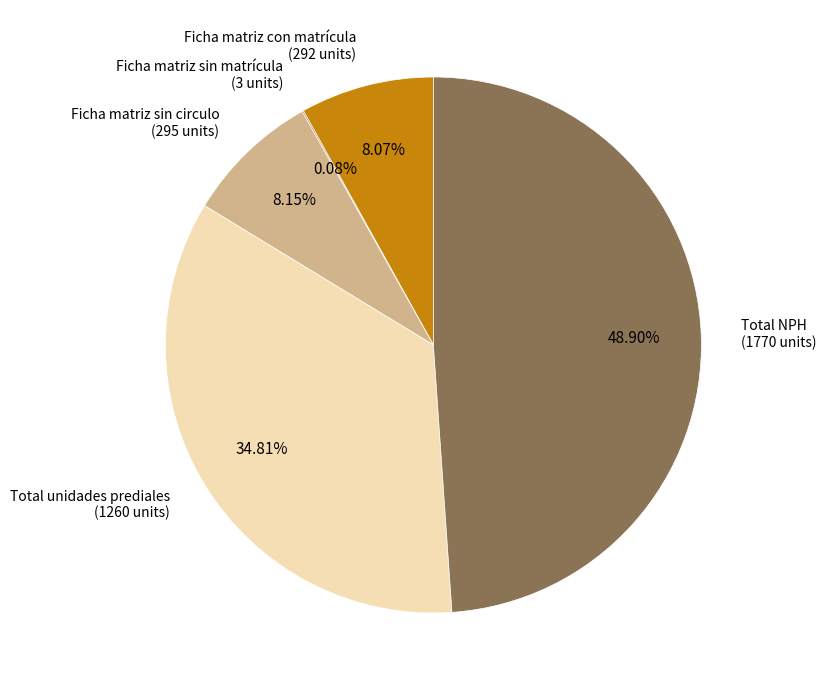

To the nearest percent, what is the difference between the largest and smallest slice percentages?

49%